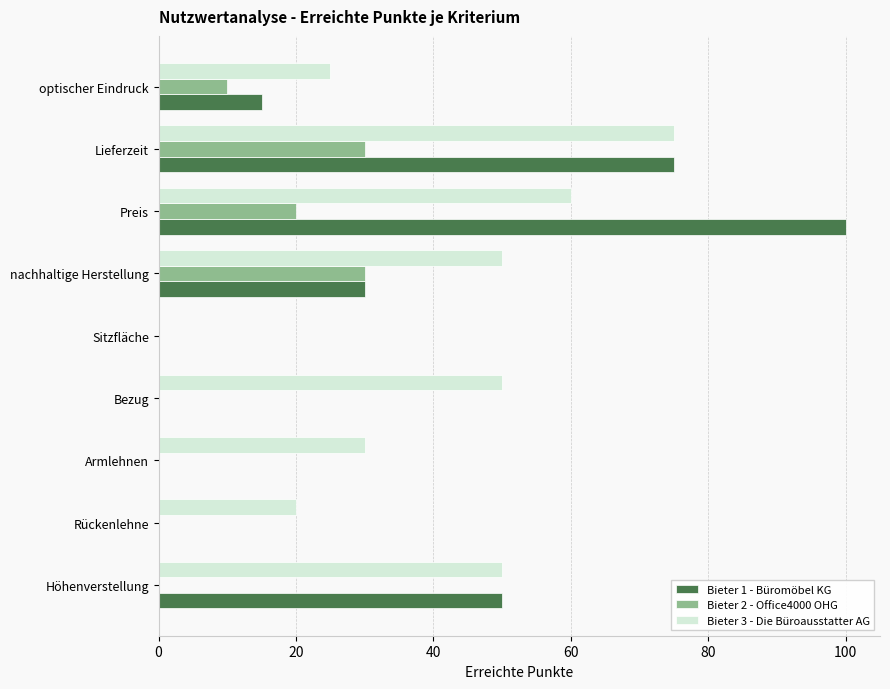

What is the total value across all series at Preis?

180